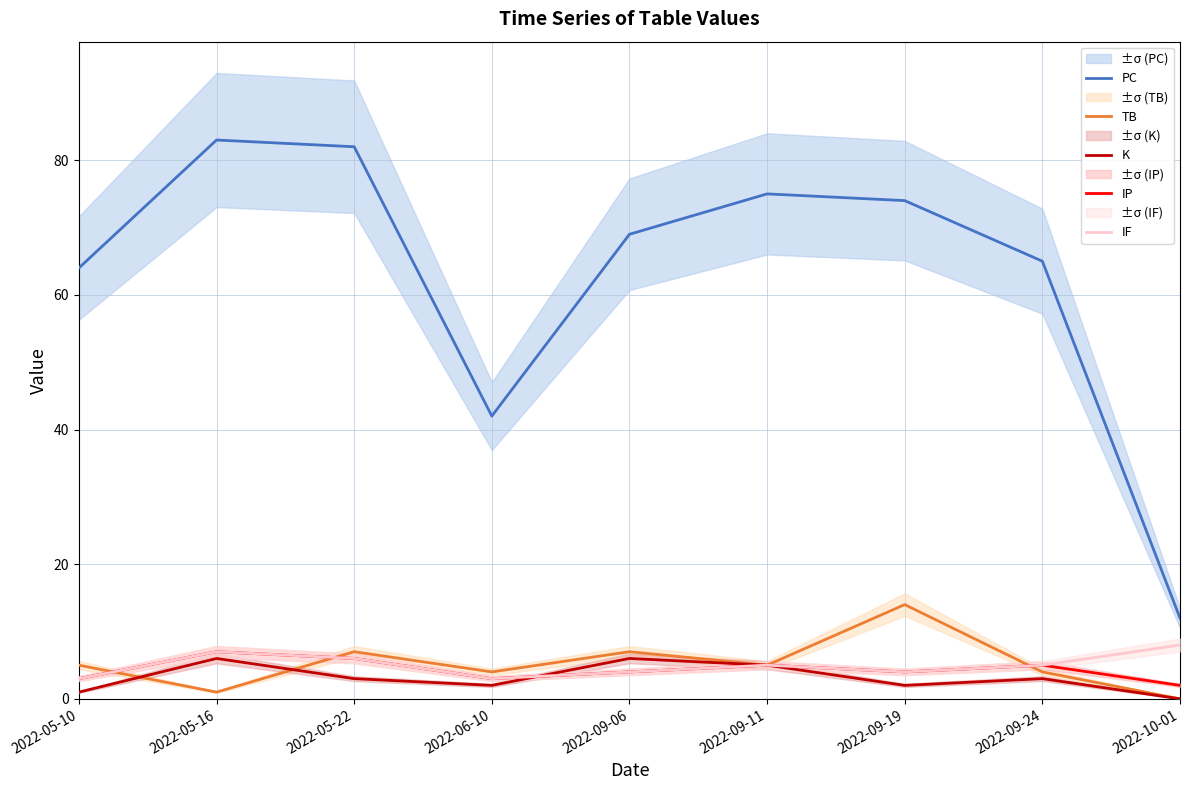

What are all the series names shown in the legend?

PC, TB, K, IP, IF